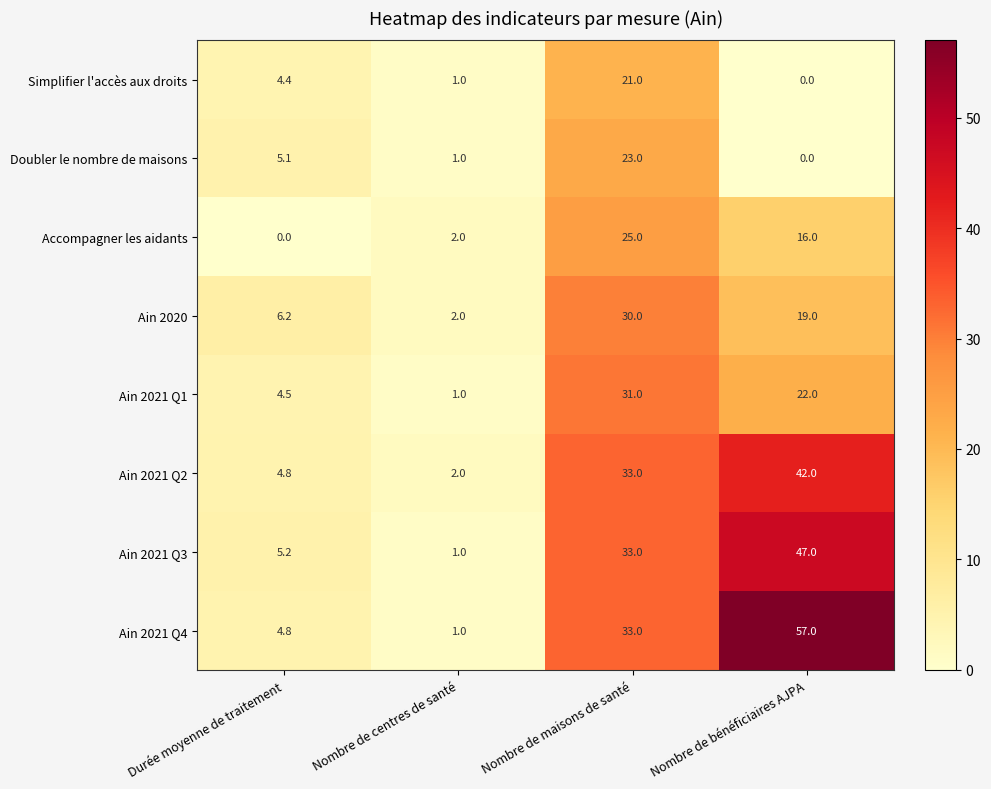

What is the total value across all series at Nombre de maisons de santé?

229.0